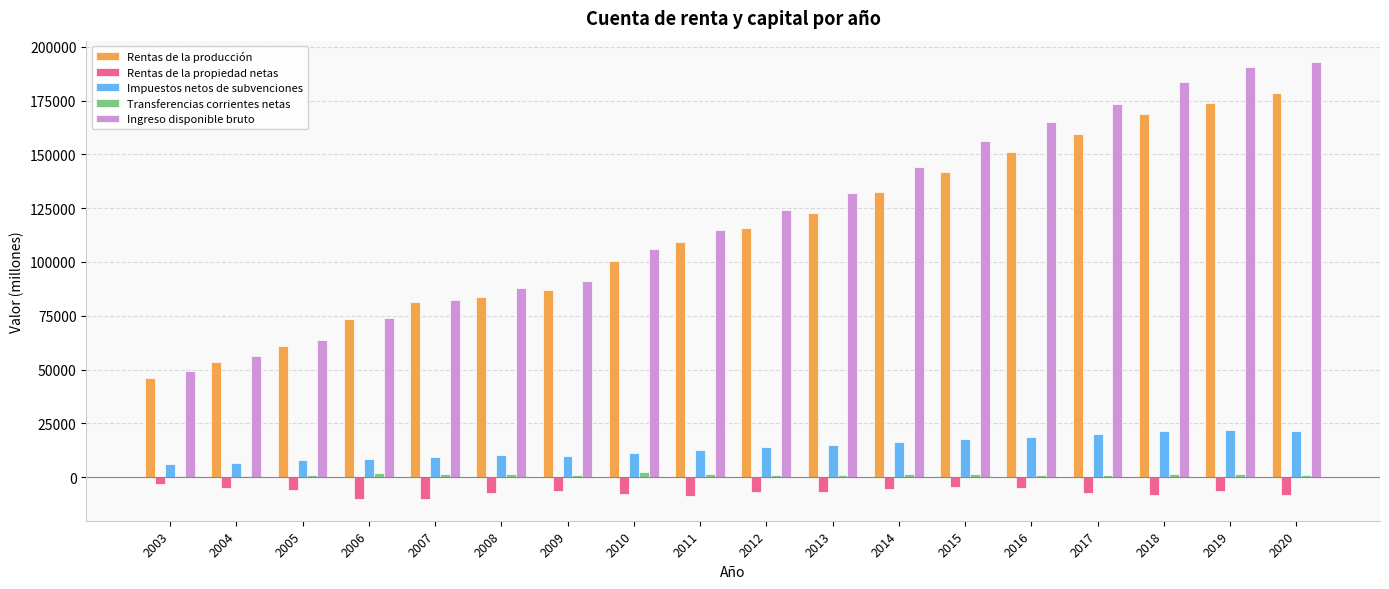

Which series changed the most between 2006 and 2016?

Ingreso disponible bruto